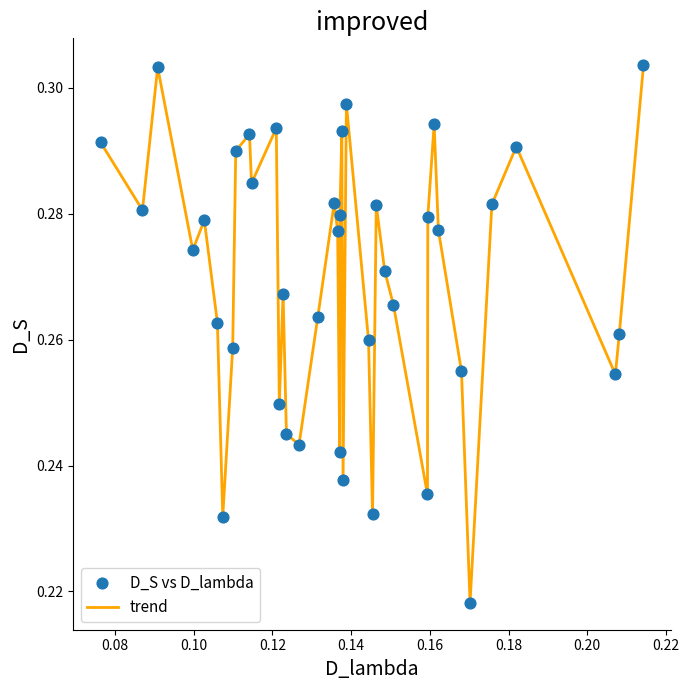

Does the chart have visible grid lines?

No